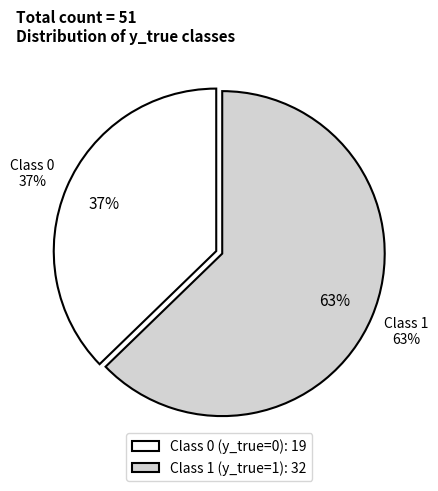

Between 0 and 1, which is larger?

1